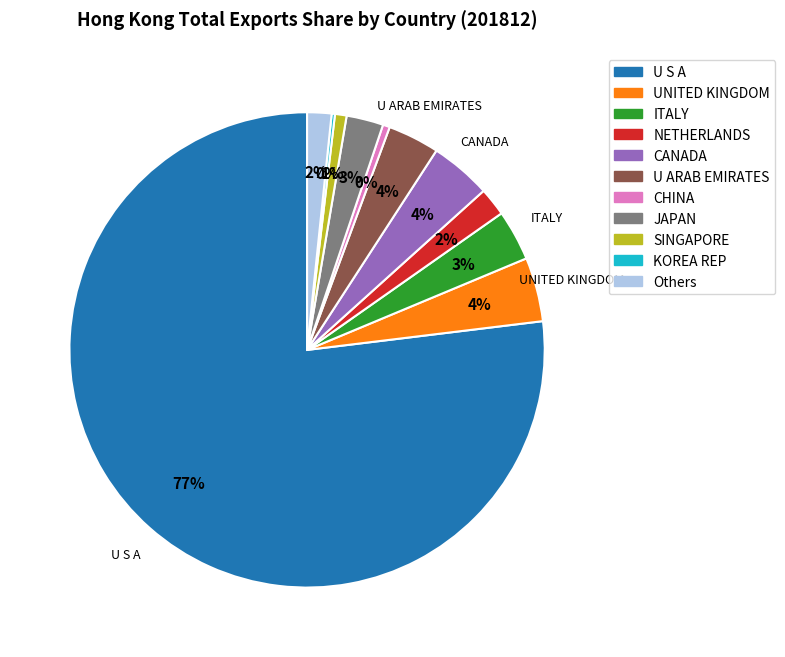

Is the sum of U ARAB EMIRATES and Others greater than half?

No